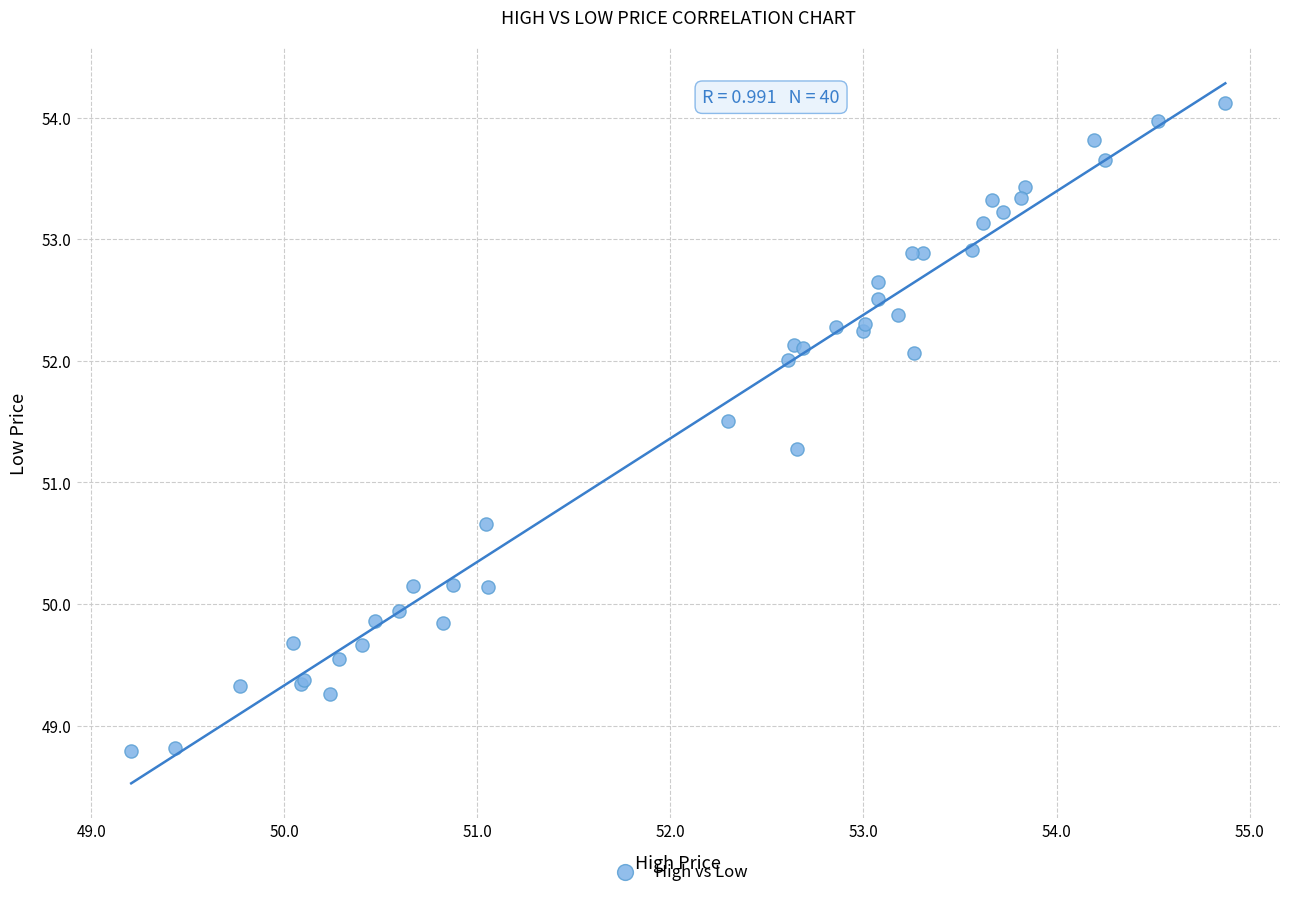

What Y value in the scatter plot is closest to 51?

51.3